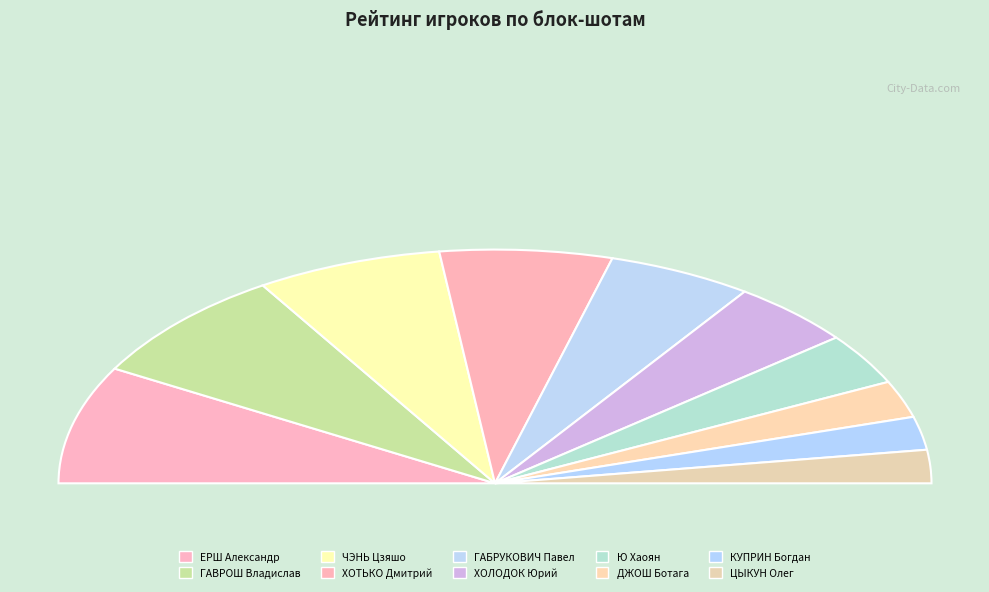

What is the ratio of the value at ХОТЬКО Дмитрий to the value at ЧЭНЬ Цзяшо?

0.9